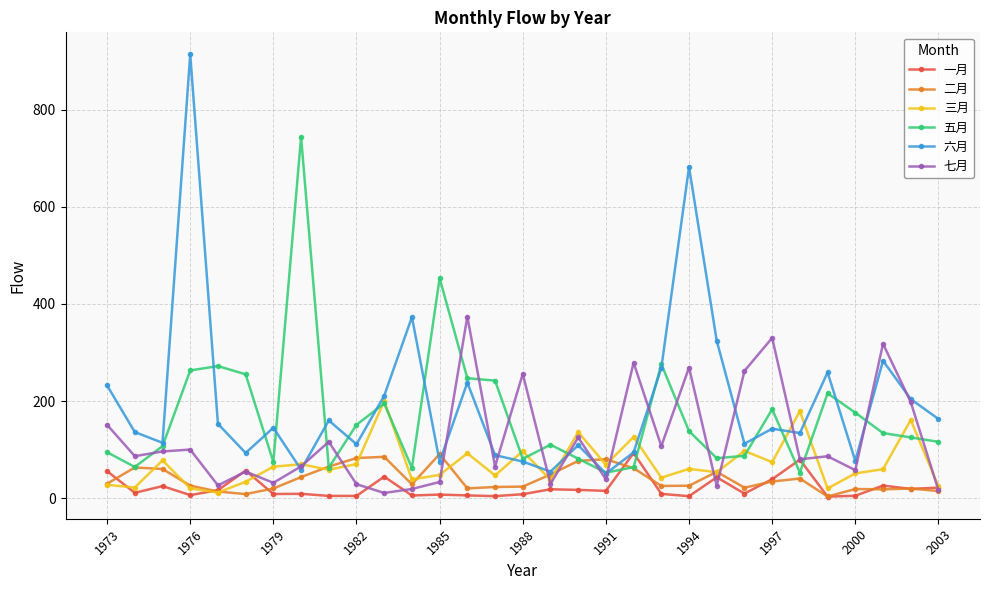

What is the value of the 六月 point at the 13th from the left?

75.0